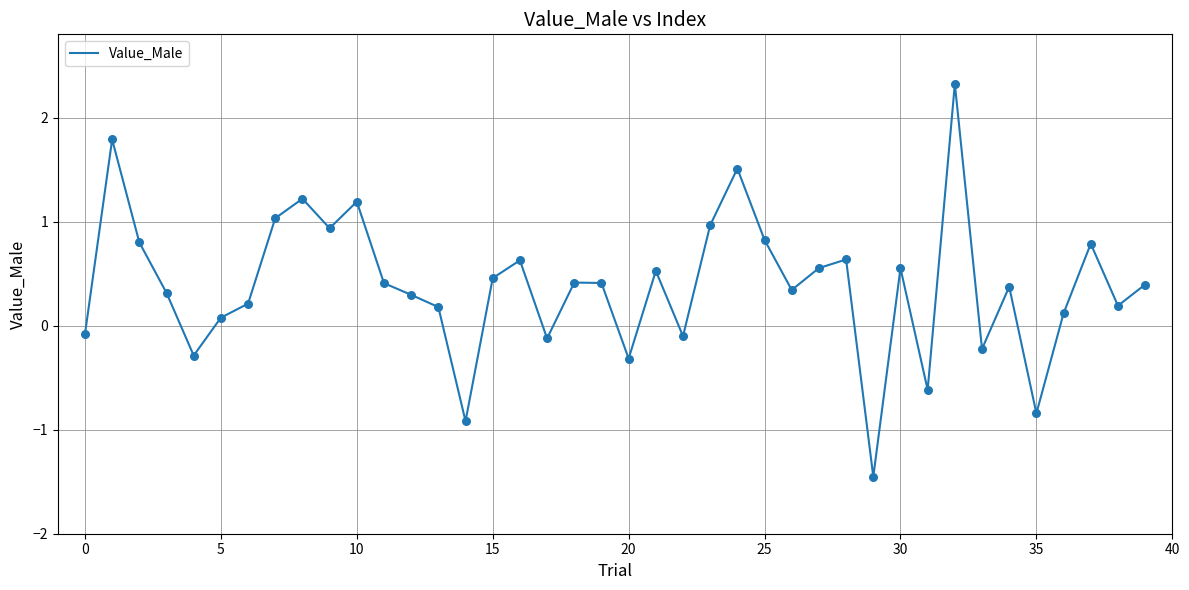

What is the greatest value displayed?

2.3